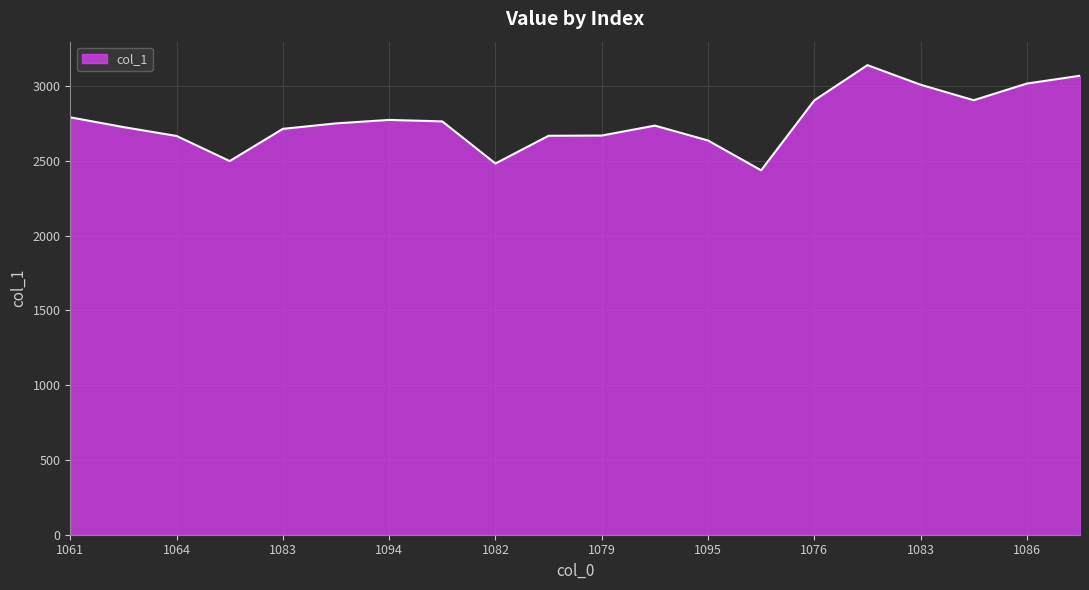

What is the greatest value displayed?

3139.1